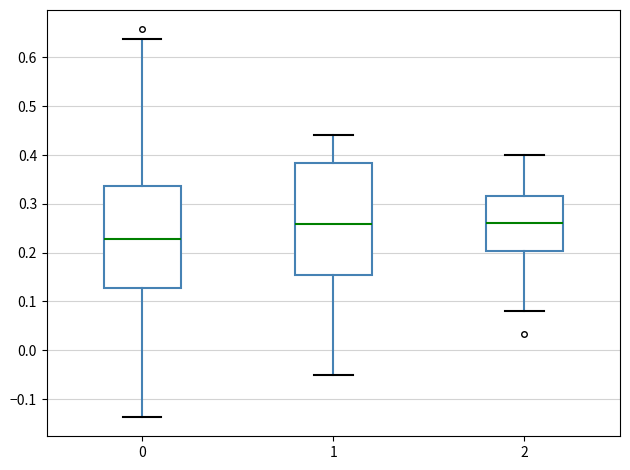

Comparing the boxes themselves (not the whiskers), which one is the tallest?

1